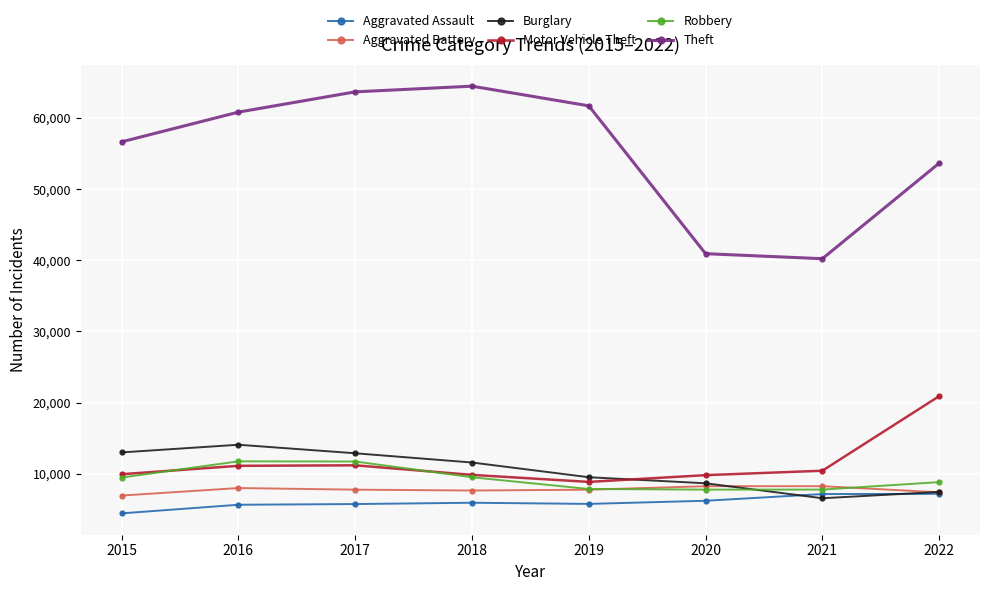

What is the highest value of the Theft series?

64479